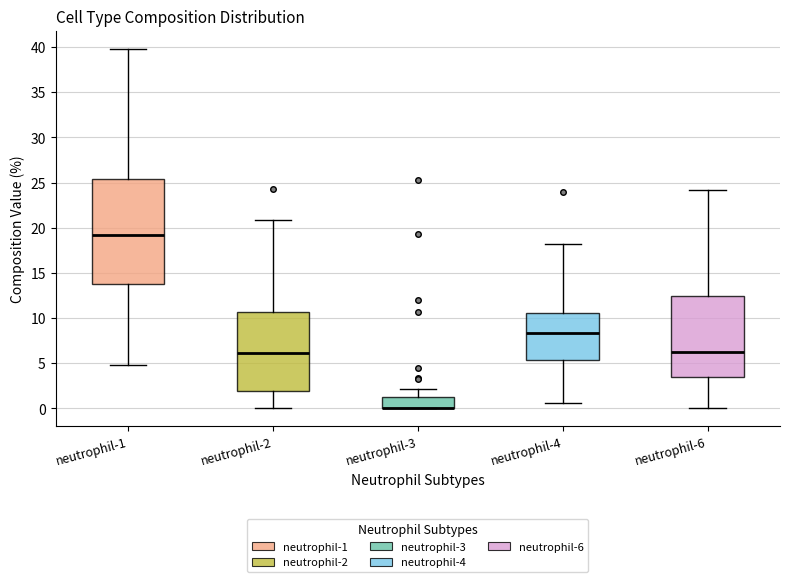

Comparing the boxes themselves (not the whiskers), which one is the tallest?

neutrophil-1